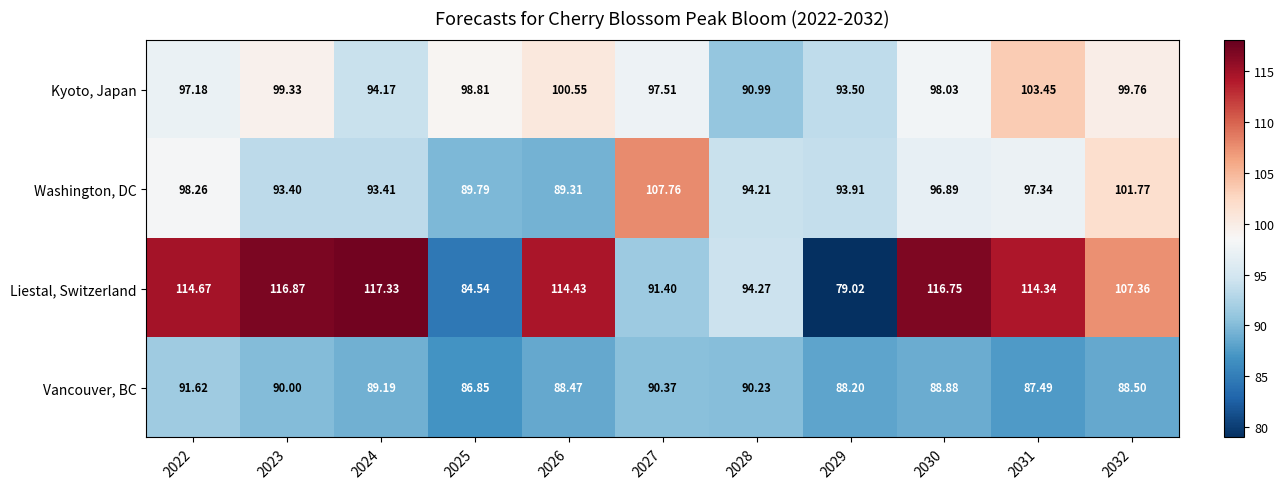

At how many categories does at least one series exceed 114?

6